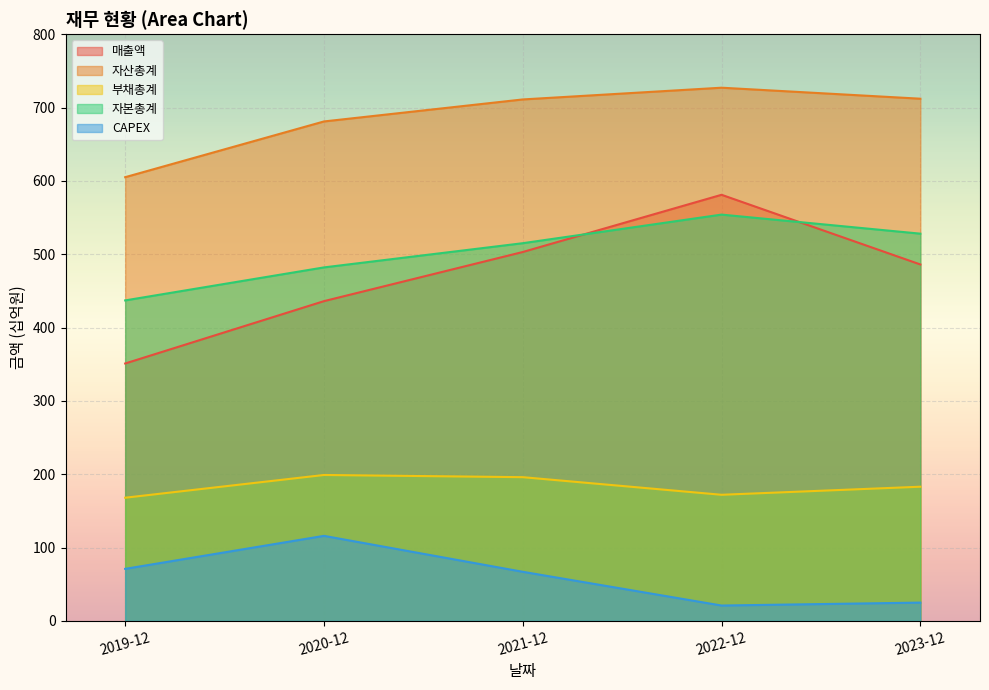

At which label is 자본총계 closest to 495?

2020-12